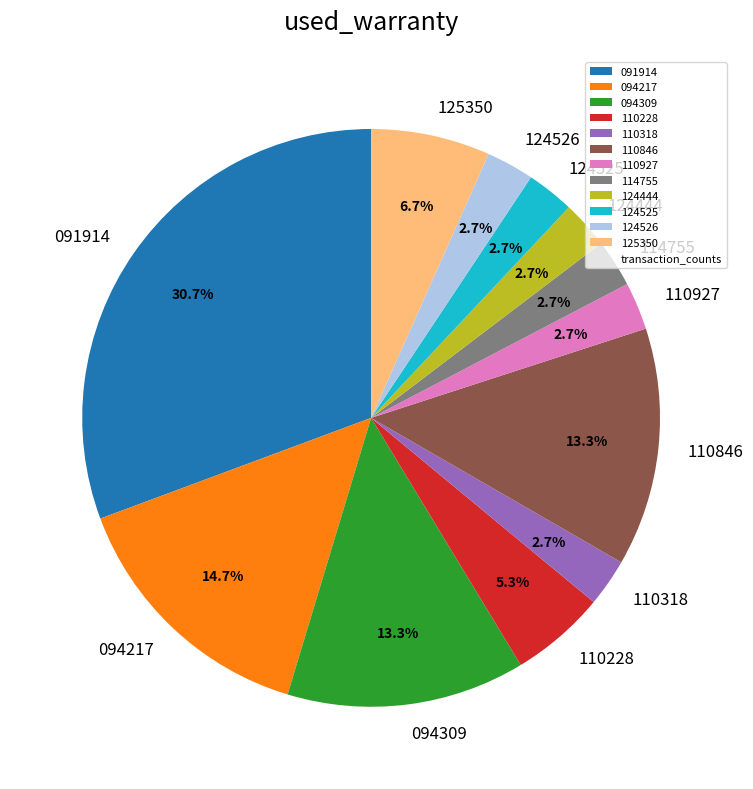

Between 110228 and 114755, which is larger?

110228